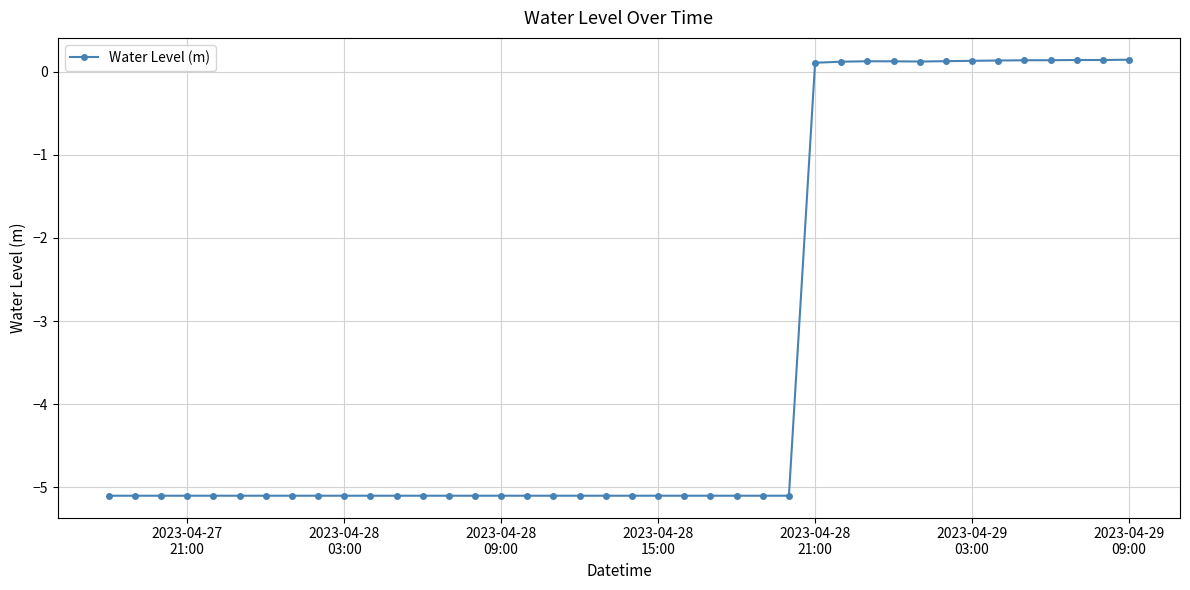

Does the chart have visible grid lines?

Yes